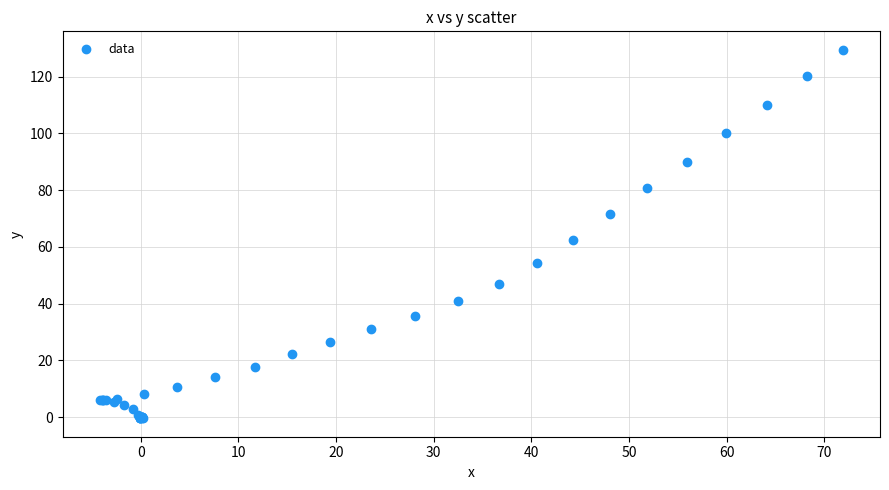

What Y value in the scatter plot is closest to 64?

62.4